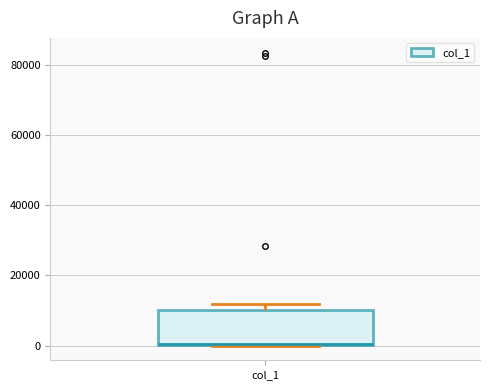

Where is the lower edge of the box for col_1 on the y-axis? The values are not printed on the chart, so give them approximately, as read against the axis.

0